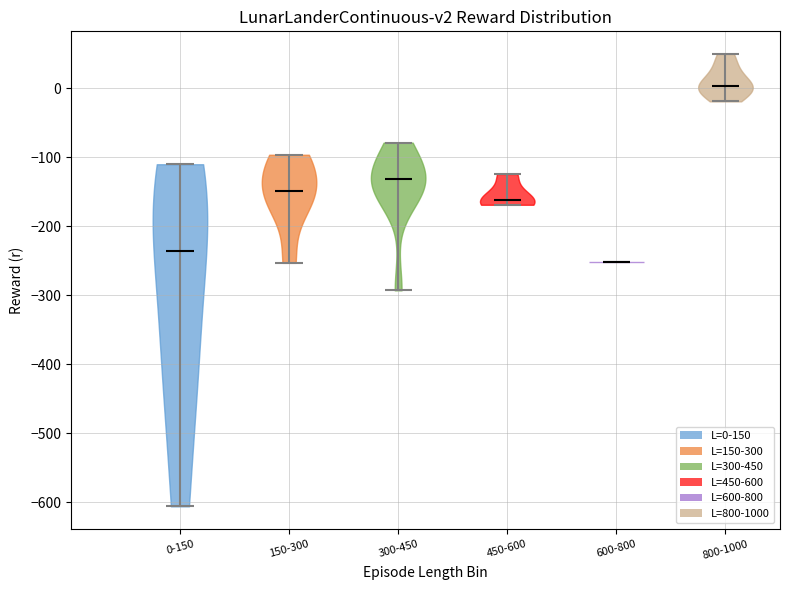

Which violin has the lowest median line?

600-800